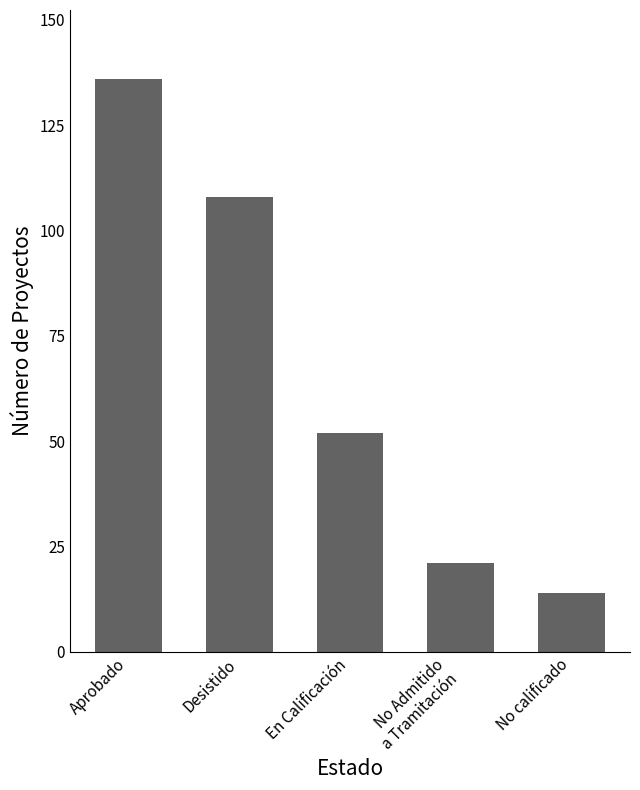

What is the label of the 3rd bar from the right?

En Calificación